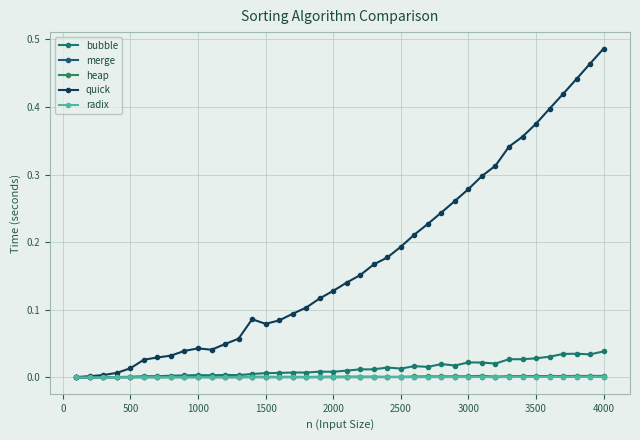

Reading left to right, list all the values displayed in this chart.

bubble: 0.0	0.0	0.0	0.0	0.0	0.0	0.0	0.0	0.0	0.0	0.0	0.0	0.0	0.0	0.0	0.0	0.0	0.0	0.0	0.0	0.0	0.0	0.0	0.0	0.0	0.0	0.0	0.0	0.0	0.0	0.0	0.0	0.0	0.0	0.0	0.0	0.0	0.0	0.0	0.0
merge: 0.0	0.0	0.0	0.0	0.0	0.0	0.0	0.0	0.0	0.0	0.0	0.0	0.0	0.0	0.0	0.0	0.0	0.0	0.0	0.0	0.0	0.0	0.0	0.0	0.0	0.0	0.0	0.0	0.0	0.0	0.0	0.0	0.0	0.0	0.0	0.0	0.0	0.0	0.0	0.0
heap: 0.0	0.0	0.0	0.0	0.0	0.0	0.0	0.0	0.0	0.0	0.0	0.0	0.0	0.0	0.0	0.0	0.0	0.0	0.0	0.0	0.0	0.0	0.0	0.0	0.0	0.0	0.0	0.0	0.0	0.0	0.0	0.0	0.0	0.0	0.0	0.0	0.0	0.0	0.0	0.0
quick: 0.0	0.0	0.0	0.0	0.0	0.0	0.0	0.0	0.0	0.0	0.0	0.0	0.1	0.1	0.1	0.1	0.1	0.1	0.1	0.1	0.1	0.2	0.2	0.2	0.2	0.2	0.2	0.2	0.3	0.3	0.3	0.3	0.3	0.4	0.4	0.4	0.4	0.4	0.5	0.5
radix: 0.0	0.0	0.0	0.0	0.0	0.0	0.0	0.0	0.0	0.0	0.0	0.0	0.0	0.0	0.0	0.0	0.0	0.0	0.0	0.0	0.0	0.0	0.0	0.0	0.0	0.0	0.0	0.0	0.0	0.0	0.0	0.0	0.0	0.0	0.0	0.0	0.0	0.0	0.0	0.0